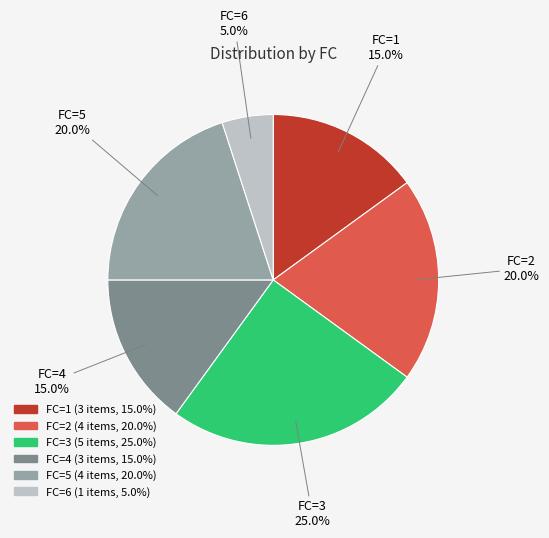

Approximately how many times larger is the value at FC=4 compared to FC=1?

1.0